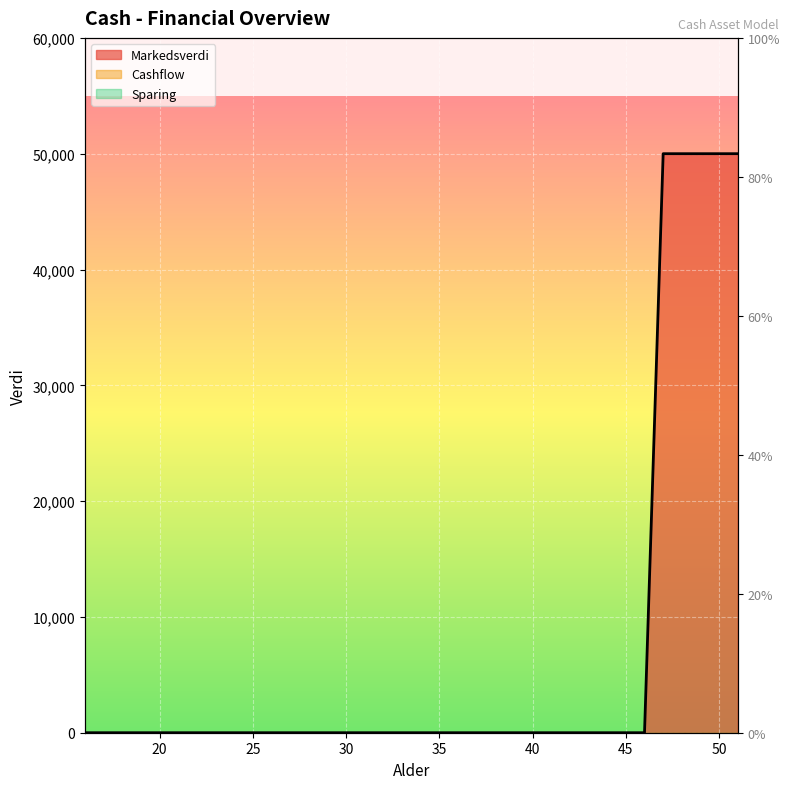

What is the difference between the maximum and second lowest values?

50000